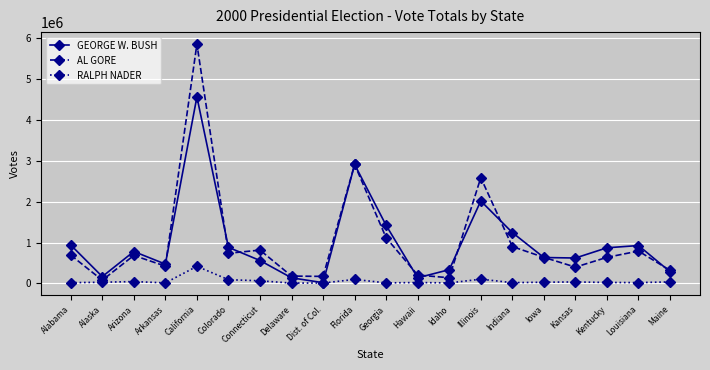

What position from the right is Florida?

11